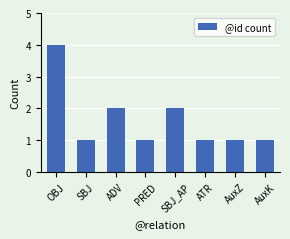

What is the sum of the values at SBJ_AP and ATR?

3